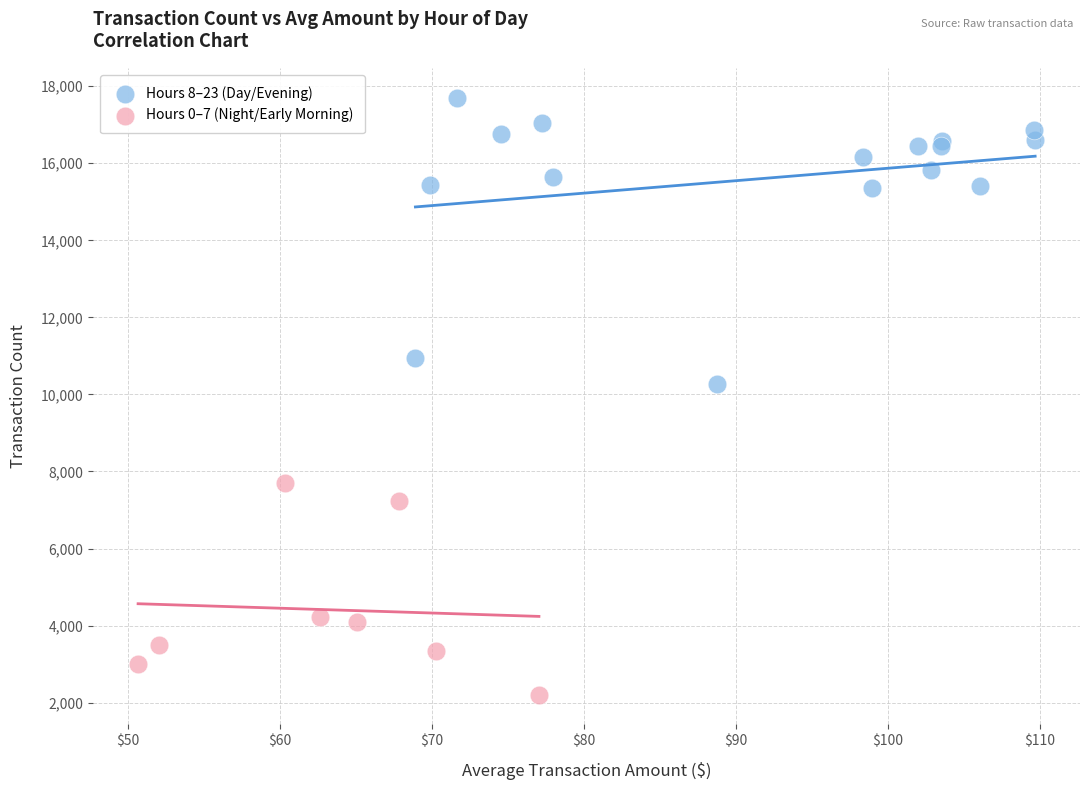

Which series contains the highest Y value?

Hours 8–23 (Day/Evening)